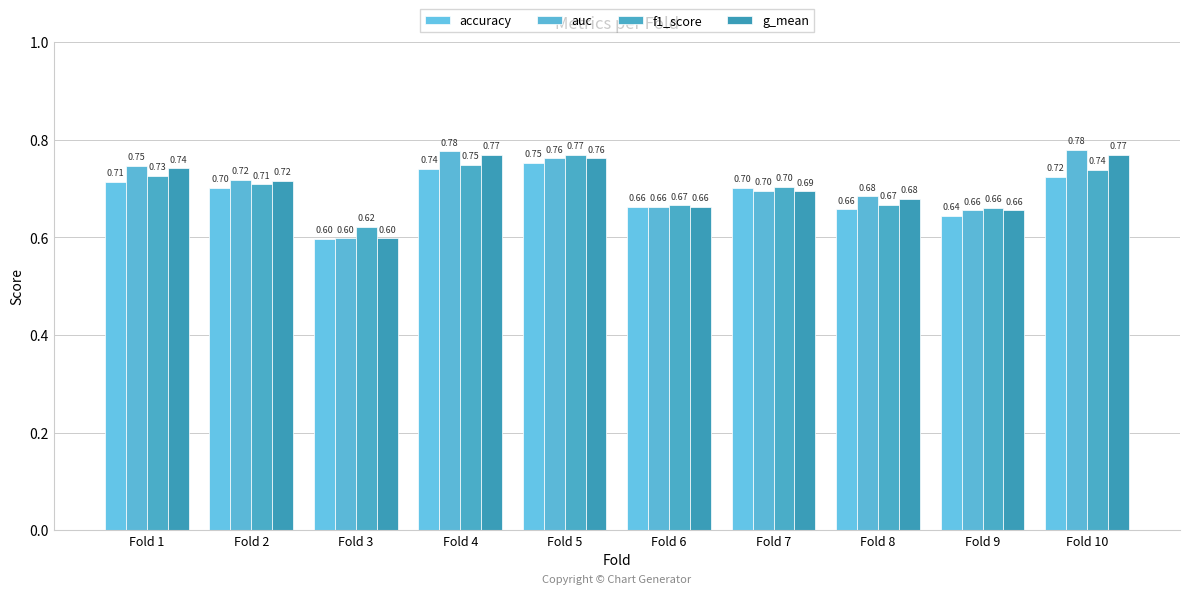

Which series has the widest spread of values?

auc